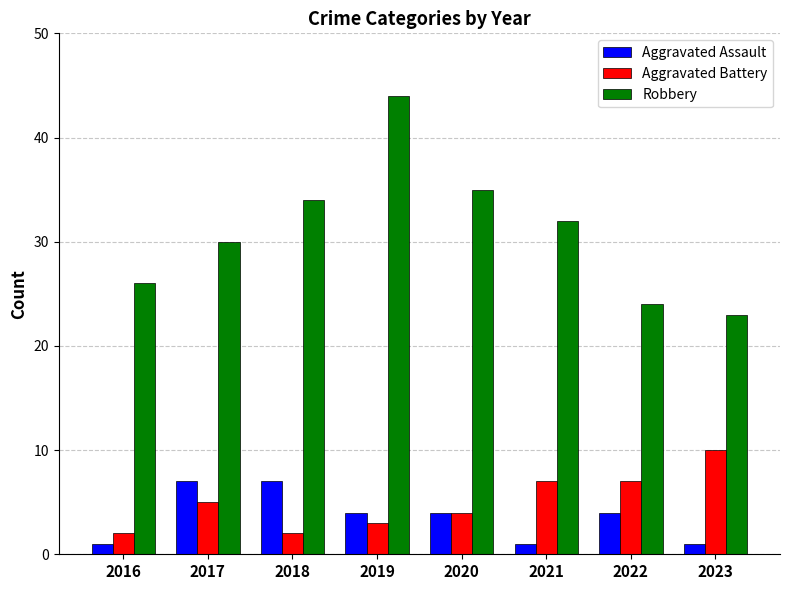

What is the spread (max minus min) of values at 2021?

31